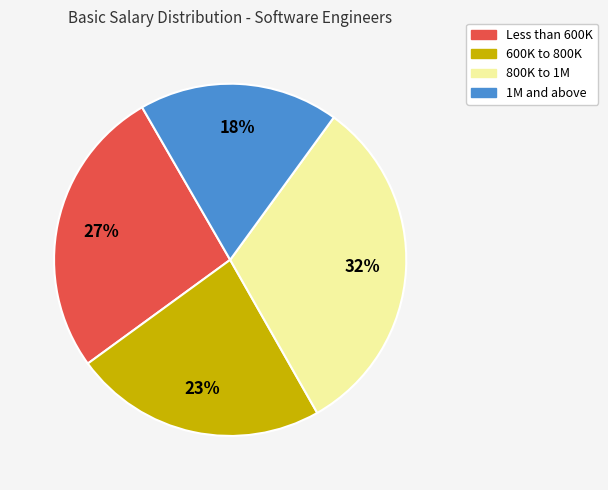

Does any single category account for the majority?

No